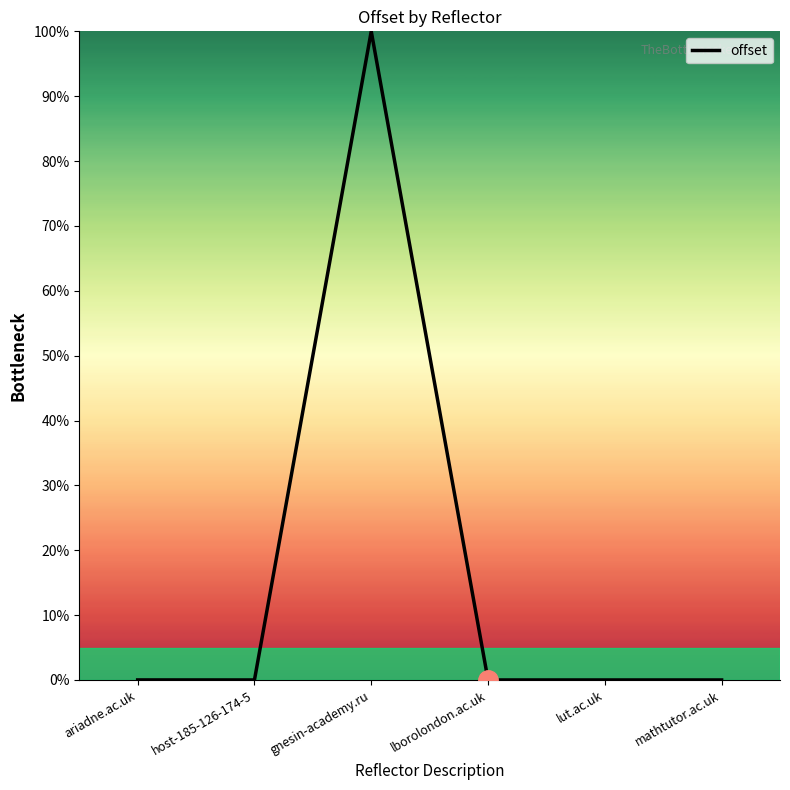

Which has a higher value, mathtutor.ac.uk or gnesin-academy.ru?

gnesin-academy.ru